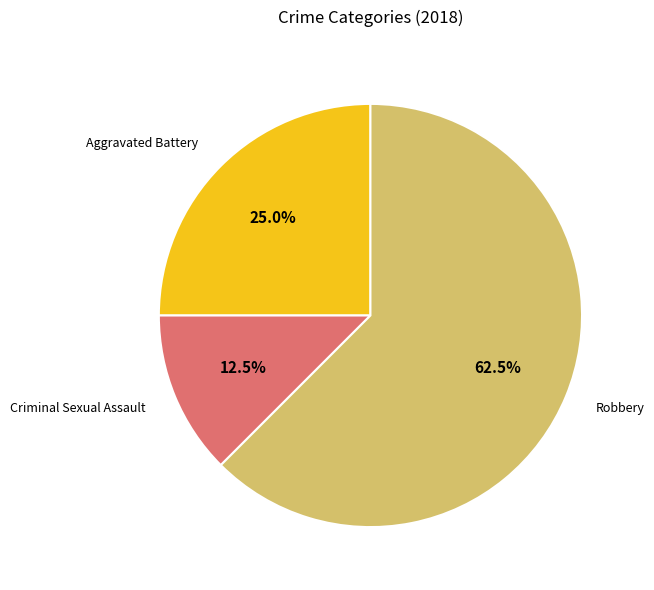

Does any single category account for the majority?

Yes